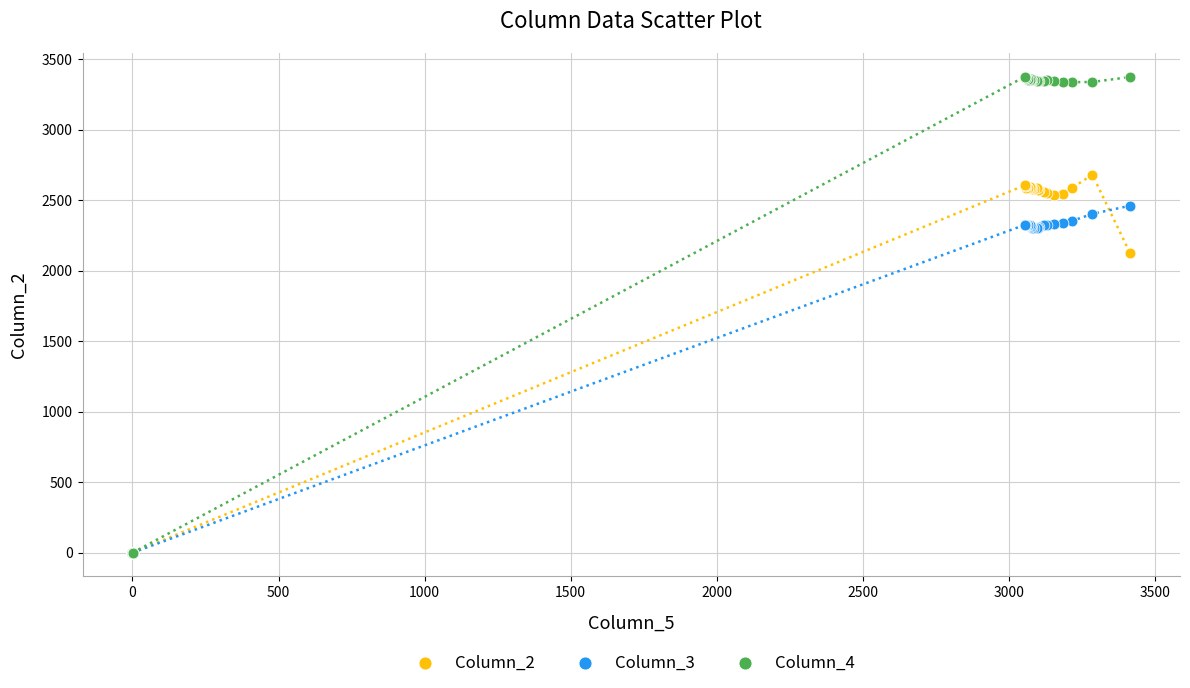

Which series reaches the maximum Y coordinate?

Column_4